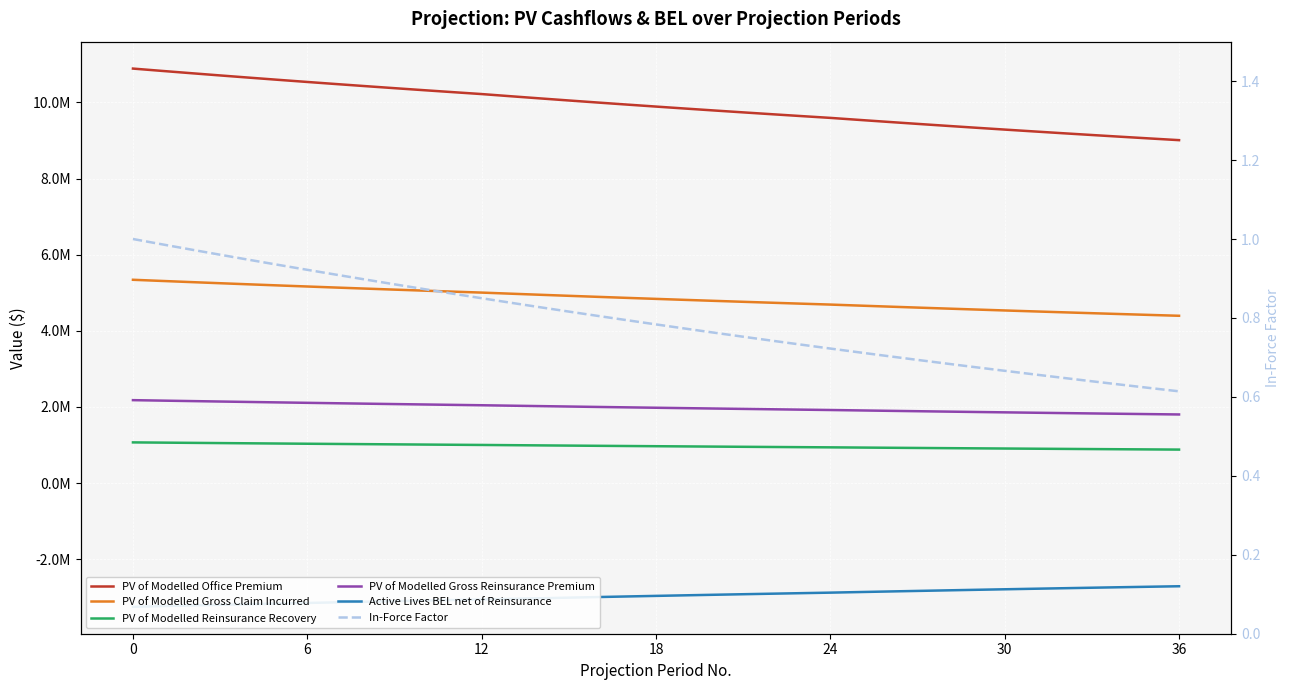

What are all the series names shown in the legend?

PV of Modelled Office Premium, PV of Modelled Gross Claim Incurred, PV of Modelled Reinsurance Recovery, PV of Modelled Gross Reinsurance Premium, Active Lives BEL net of Reinsurance, In-Force Factor